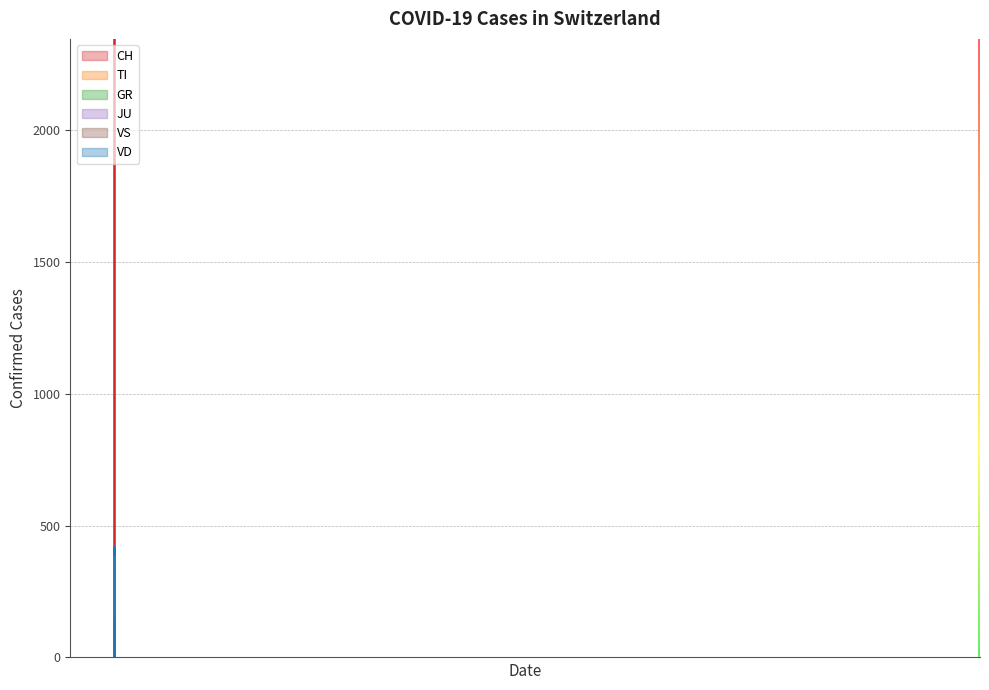

What is the maximum value shown in the chart?

2346